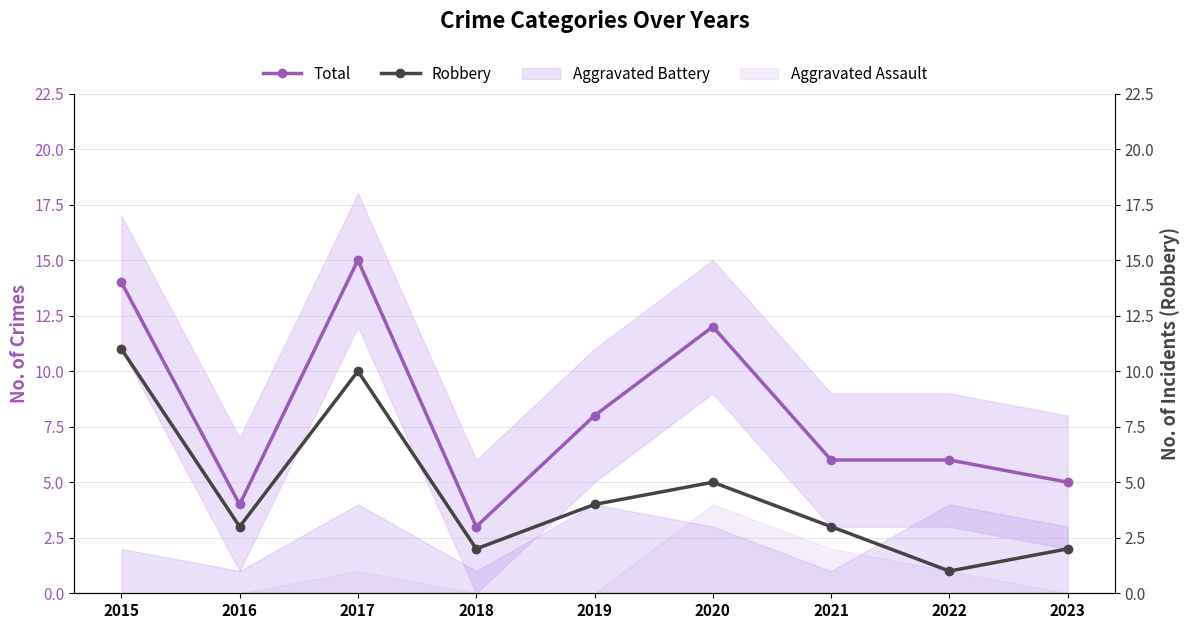

Which series has the largest total across all categories?

Total